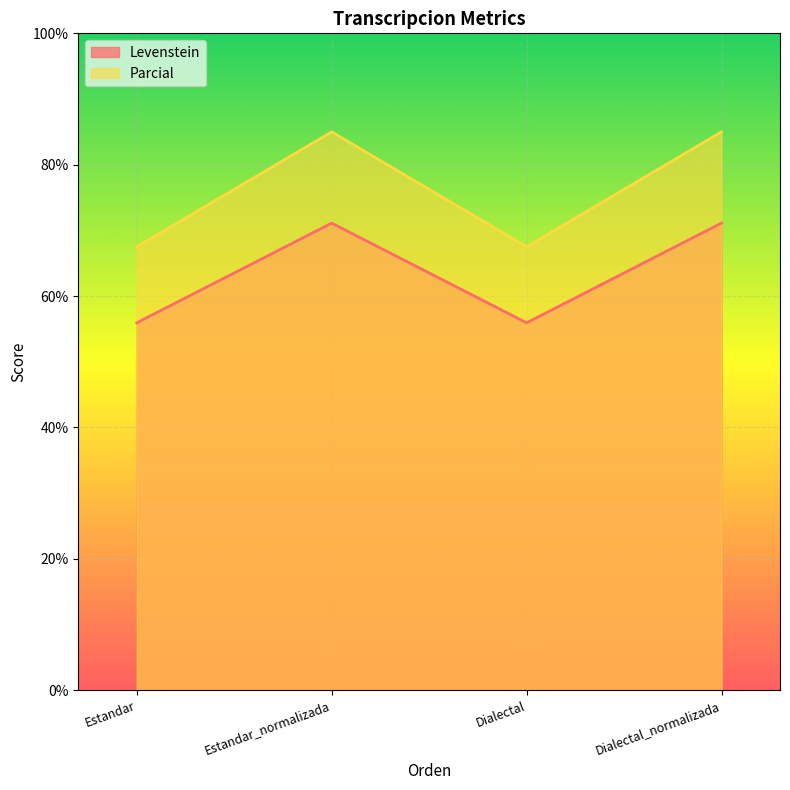

The value of Parcial at Dialectal is 67.5. True or false?

True